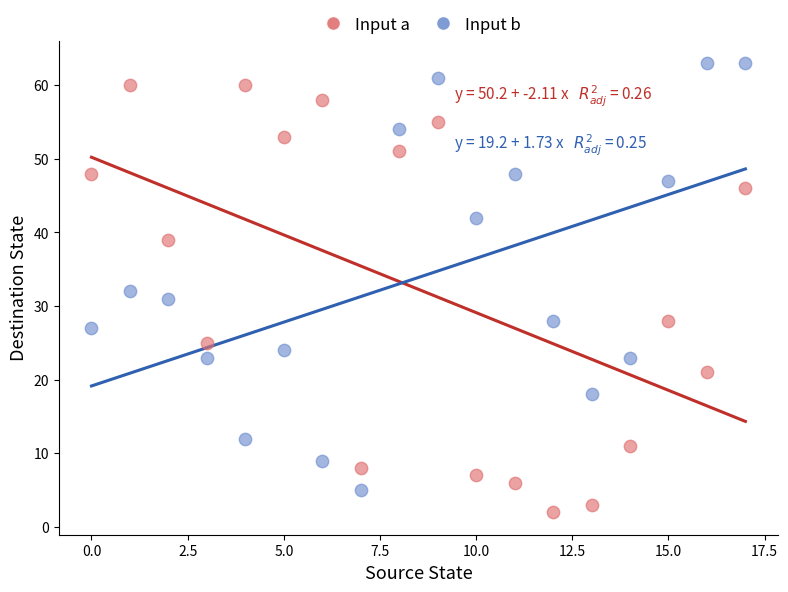

Which series reaches the minimum Y coordinate?

Input a